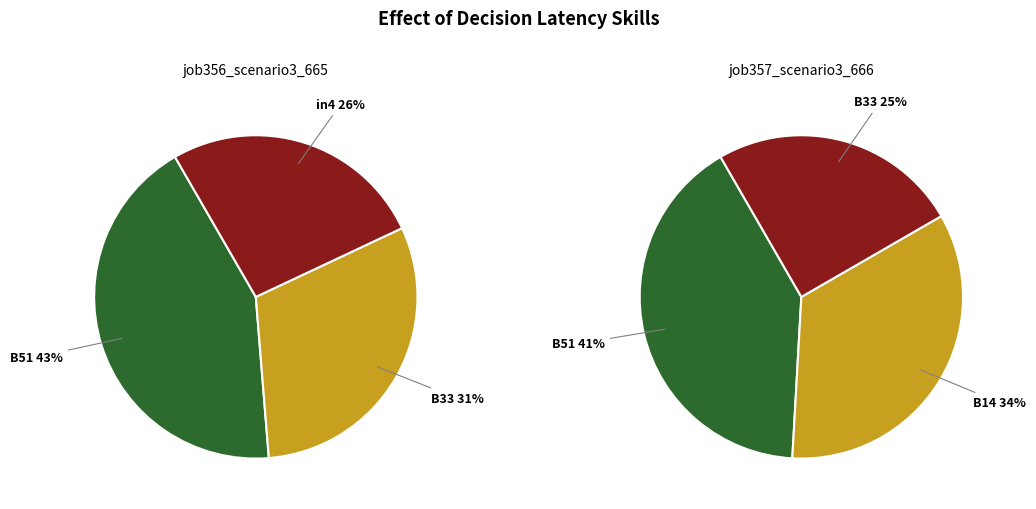

To the nearest percent, what is the difference between the largest and smallest slice percentages?

19%